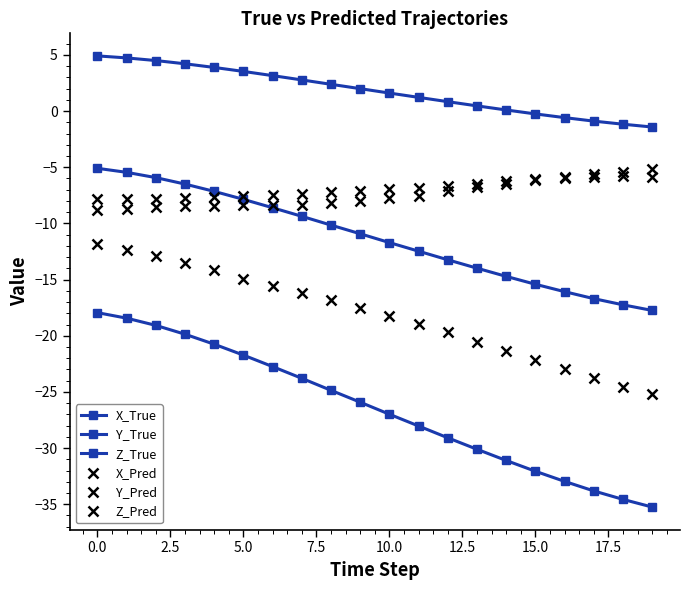

How many lines are shown in the chart?

6